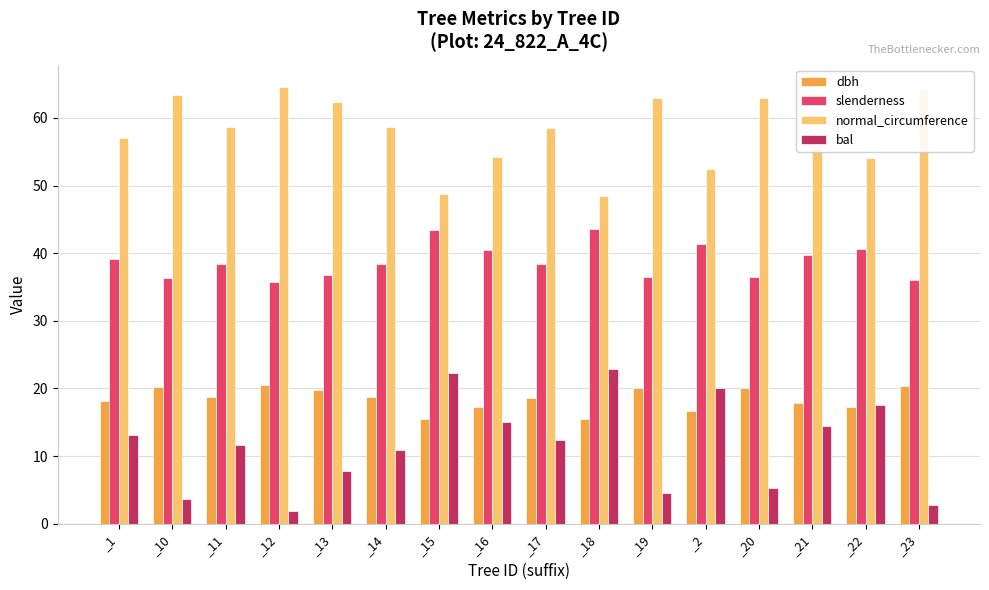

What is the total value across all series at _23?

123.4